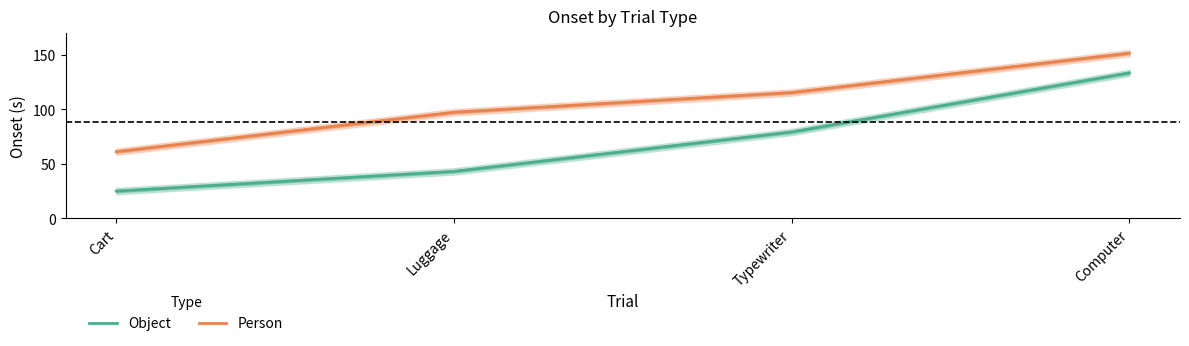

How many lines are shown in the chart?

2